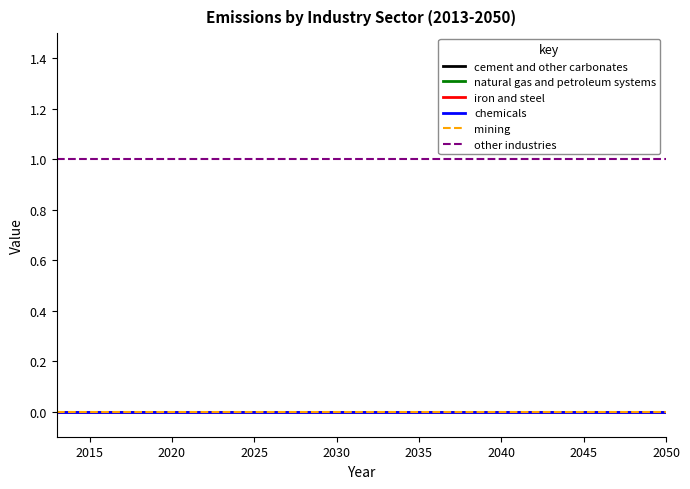

Reading left to right, extract all data points from this chart.

cement and other carbonates: 0	0	0	0	0	0	0	0	0	0	0	0	0	0	0	0	0	0	0	0	0	0	0	0	0	0	0	0	0	0	0	0	0	0	0	0	0	0
natural gas and petroleum systems: 0	0	0	0	0	0	0	0	0	0	0	0	0	0	0	0	0	0	0	0	0	0	0	0	0	0	0	0	0	0	0	0	0	0	0	0	0	0
iron and steel: 0	0	0	0	0	0	0	0	0	0	0	0	0	0	0	0	0	0	0	0	0	0	0	0	0	0	0	0	0	0	0	0	0	0	0	0	0	0
chemicals: 0	0	0	0	0	0	0	0	0	0	0	0	0	0	0	0	0	0	0	0	0	0	0	0	0	0	0	0	0	0	0	0	0	0	0	0	0	0
mining: 0	0	0	0	0	0	0	0	0	0	0	0	0	0	0	0	0	0	0	0	0	0	0	0	0	0	0	0	0	0	0	0	0	0	0	0	0	0
other industries: 1	1	1	1	1	1	1	1	1	1	1	1	1	1	1	1	1	1	1	1	1	1	1	1	1	1	1	1	1	1	1	1	1	1	1	1	1	1